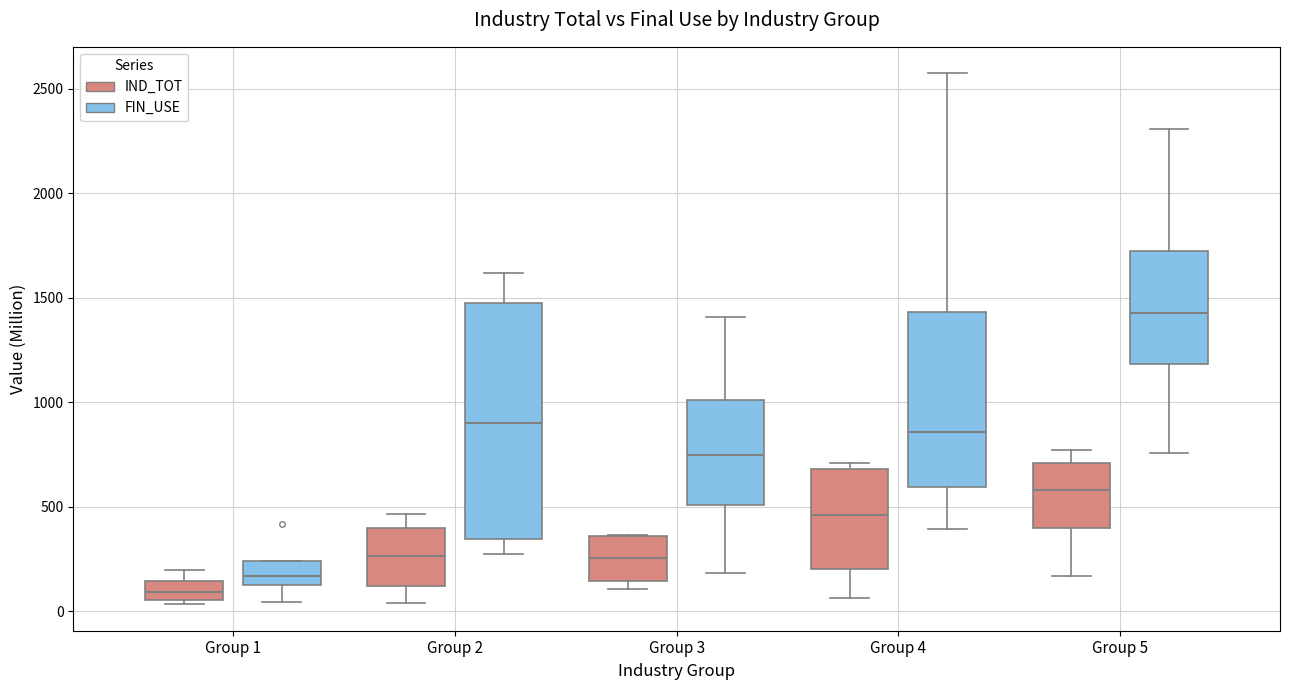

Where does the upper whisker of the box for Group 4 (FIN_USE) end on the y-axis? The values are not printed on the chart, so give them approximately, as read against the axis.

2550